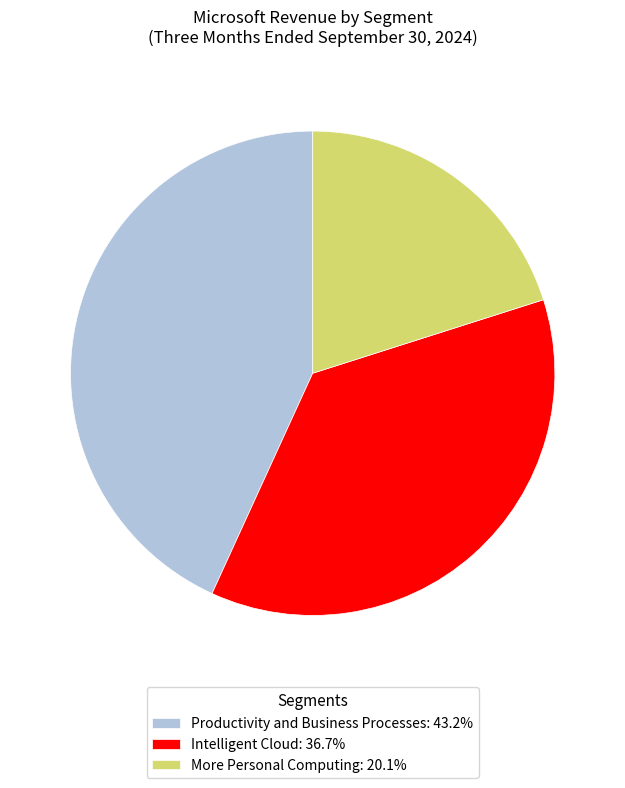

Combined, do Productivity and Business Processes and Intelligent Cloud account for over 50%?

Yes